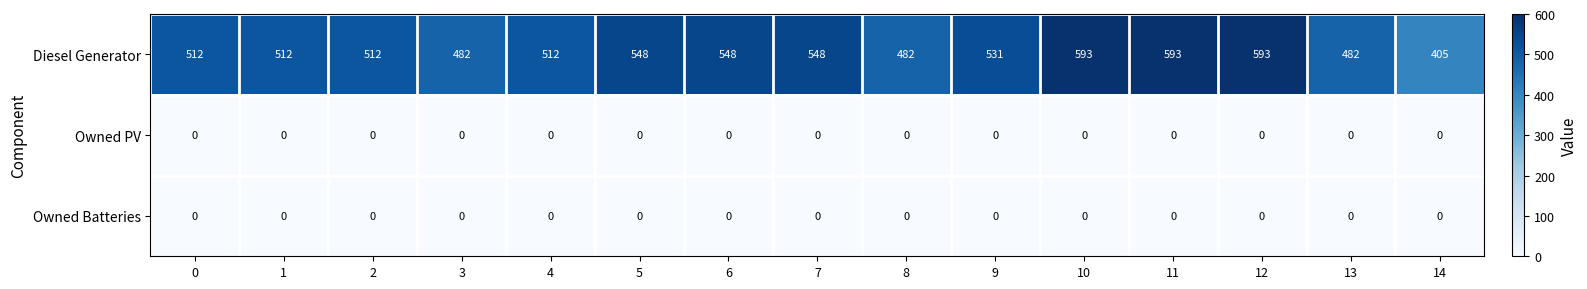

Between 10 and 13, which series saw the biggest shift?

Diesel Generator